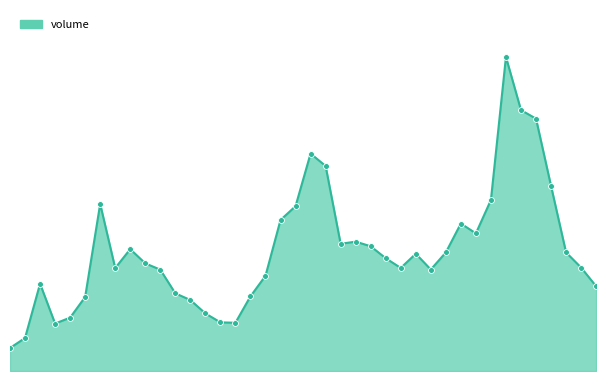

Does the chart have visible grid lines?

No